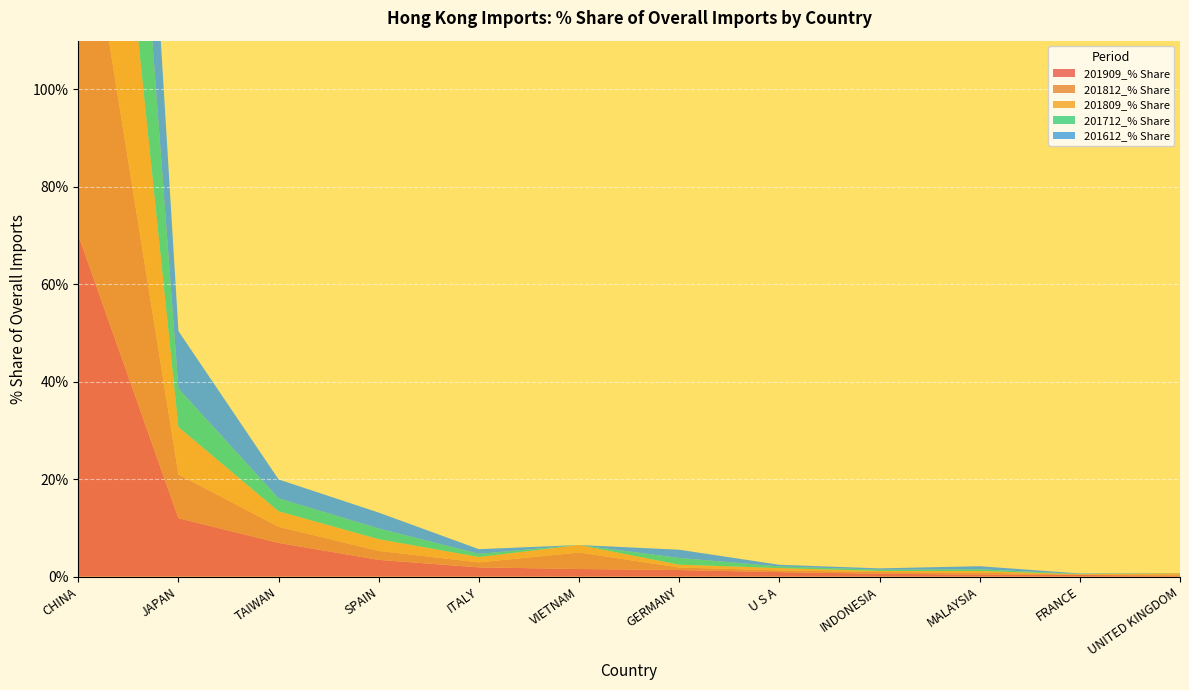

Reading left to right, transcribe all the data shown in this chart.

201909_% Share: 70.1	12.0	6.9	3.4	1.9	1.6	1.4	0.9	0.6	0.4	0.3	0.2
201812_% Share: 79.2	9.0	3.3	1.8	1.0	3.4	0.5	0.4	0.3	0.4	0.1	0.2
201809_% Share: 79.6	9.7	3.2	2.4	1.1	1.5	0.6	0.5	0.2	0.3	0.1	0.3
201712_% Share: 83.8	7.9	2.7	2.2	0.7	0.0	1.4	0.3	0.3	0.3	0.1	0.0
201612_% Share: 76.1	11.8	3.9	3.3	0.9	0.0	1.7	0.3	0.3	0.6	0.1	0.0